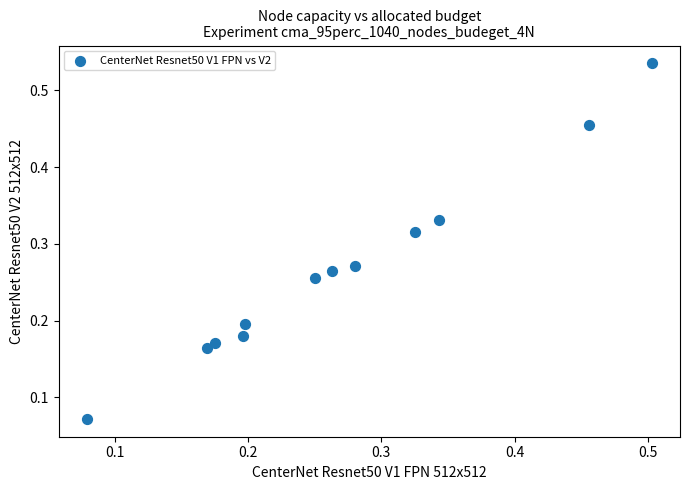

What is the range of X values (max minus min)?

0.4